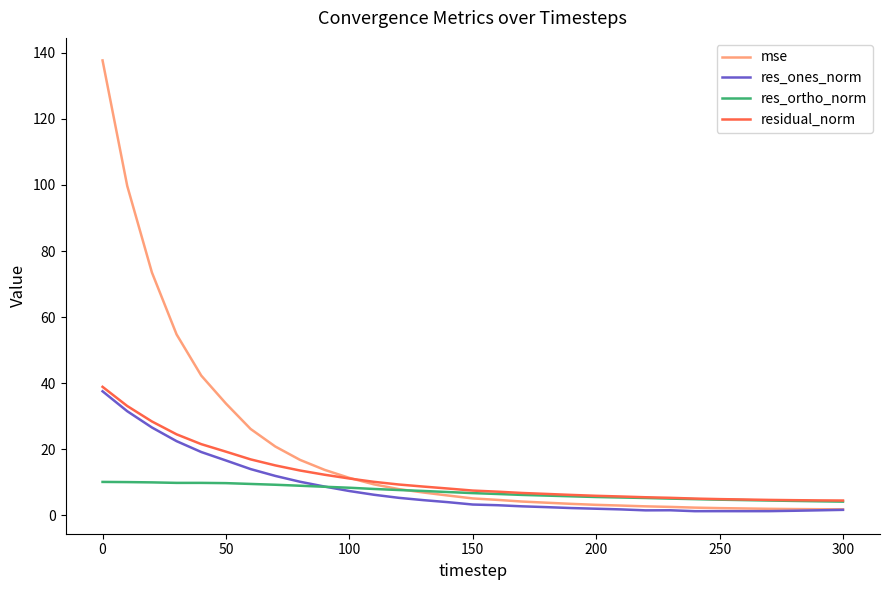

What is the highest value of the res_ones_norm series?

37.6